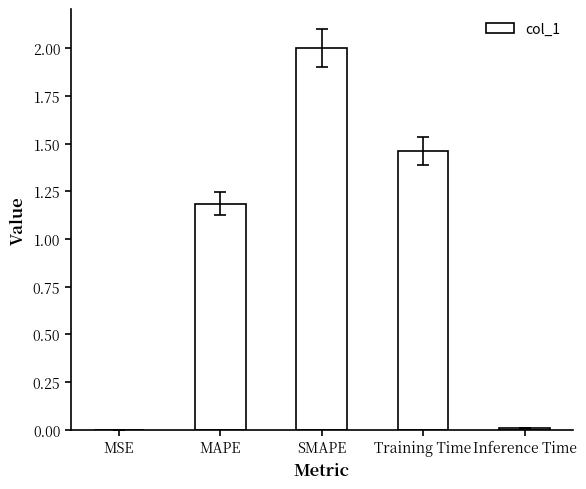

What is the sum of all values?

4.7